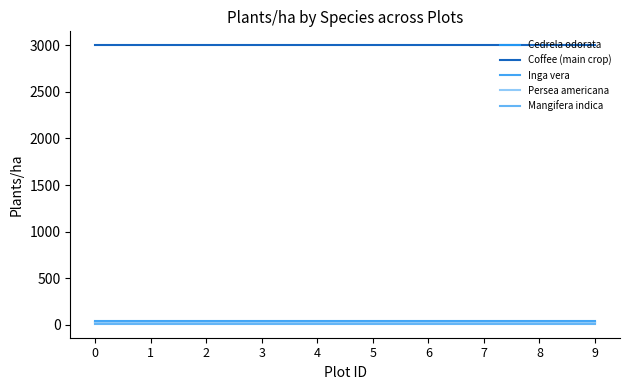

What is the difference between the highest and lowest values at 8?

2989